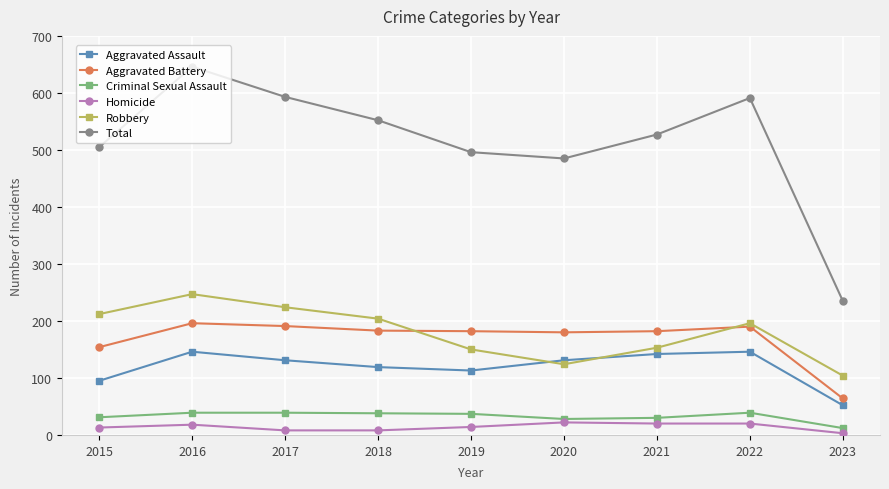

Which label corresponds to the largest value in the chart?

2016